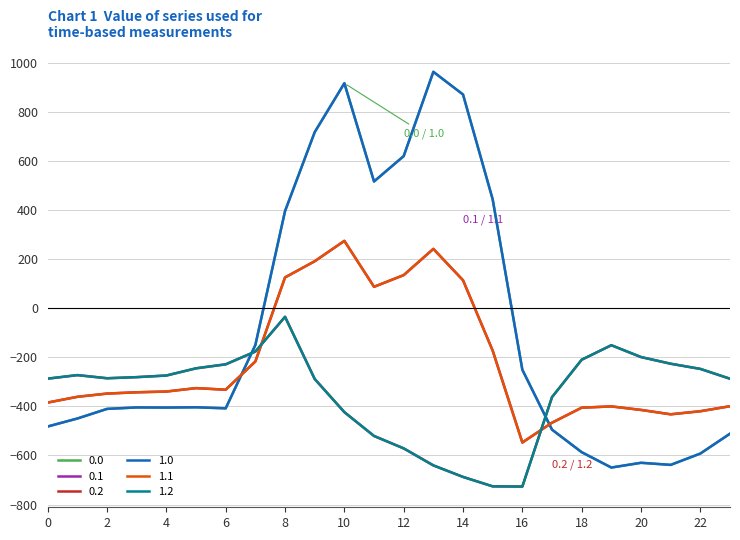

What is the average value of the 1.2 series?

-348.1